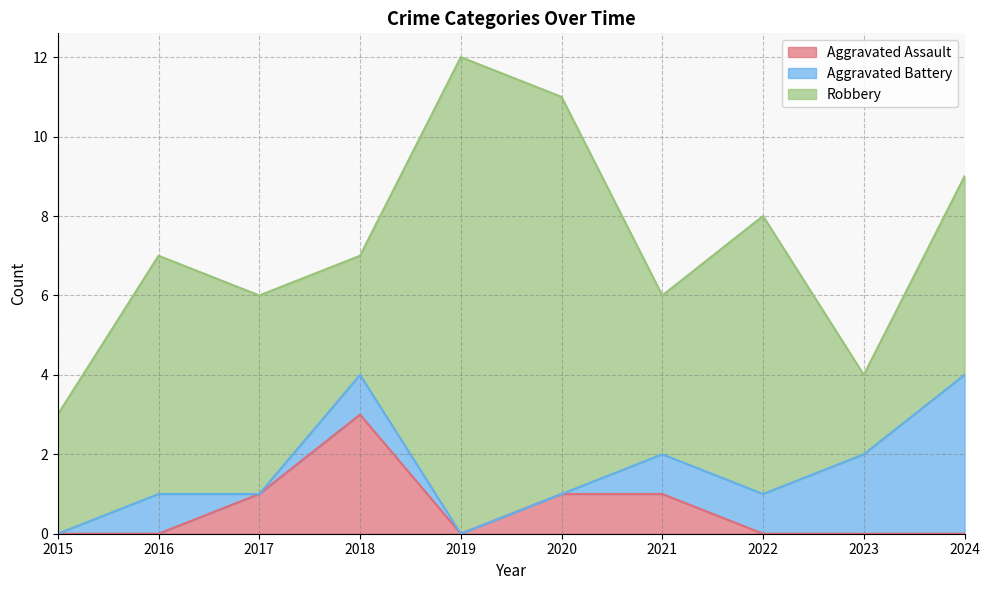

At which category is the sum across all series the highest?

2019